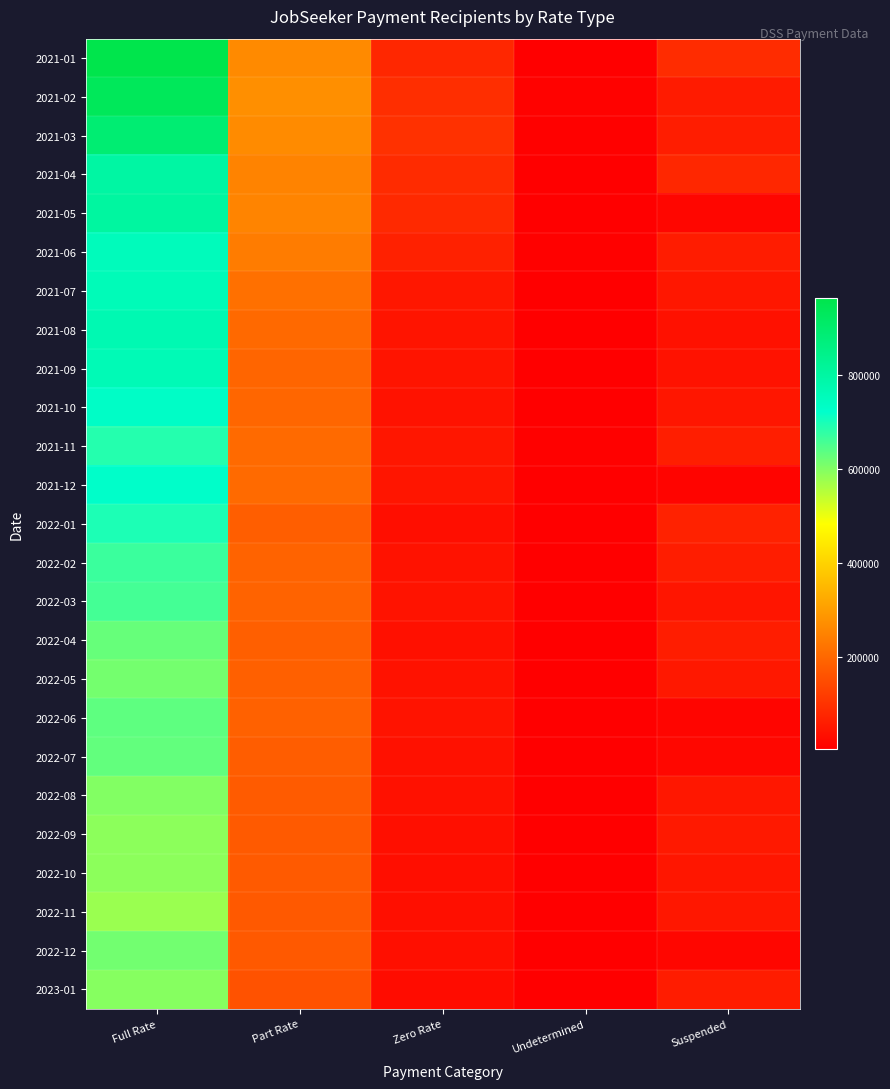

Rank the series by their maximum value, from lowest to highest.

2022-11, 2022-09, 2022-10, 2023-01, 2022-08, 2022-05, 2022-12, 2022-04, 2022-07, 2022-06, 2022-03, 2022-02, 2021-11, 2022-01, 2021-12, 2021-10, 2021-06, 2021-07, 2021-09, 2021-08, 2021-04, 2021-05, 2021-03, 2021-02, 2021-01